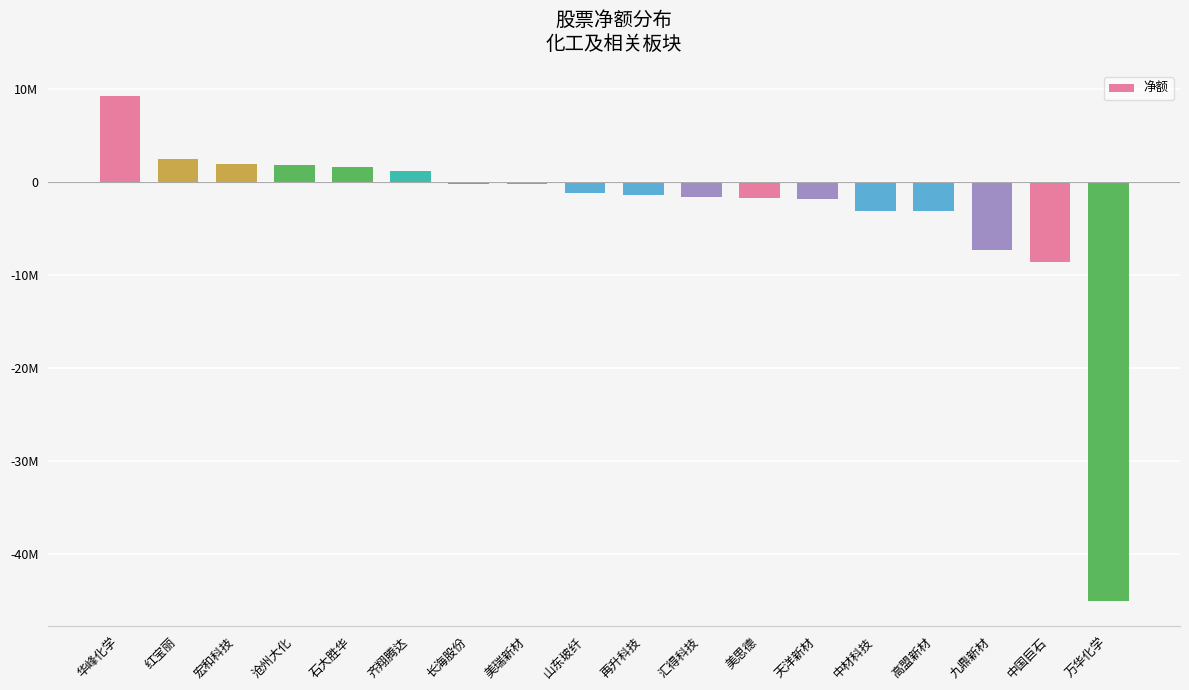

Which has a higher value, 红宝丽 or 石大胜华?

红宝丽